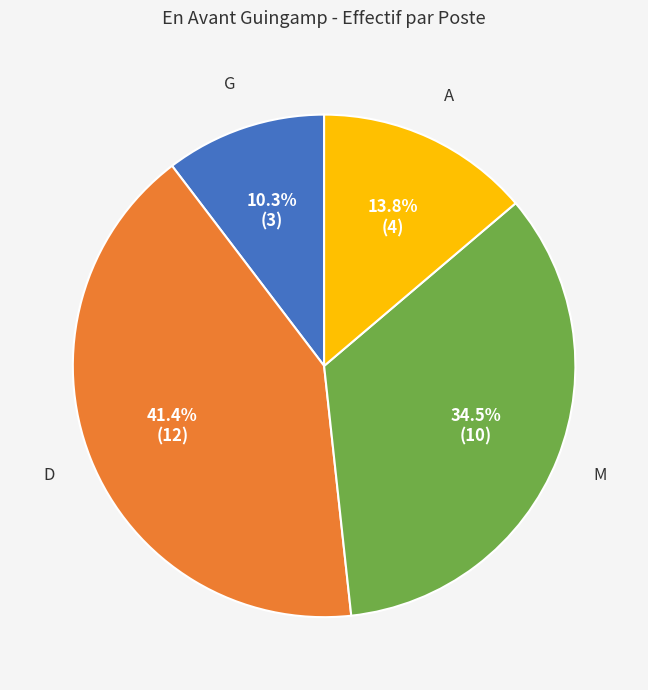

Is there any slice that represents more than half of the pie?

No